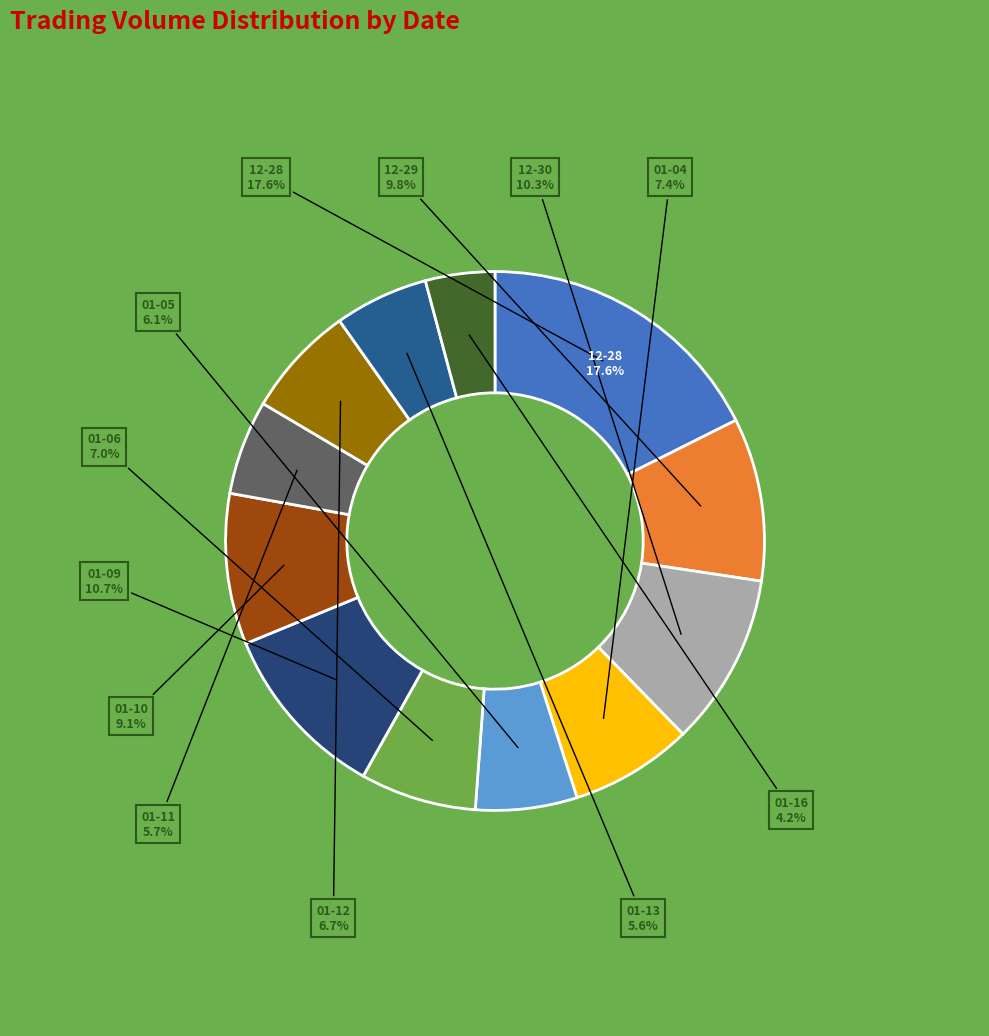

How much of the chart is everything except 2011-12-28?

82.4%